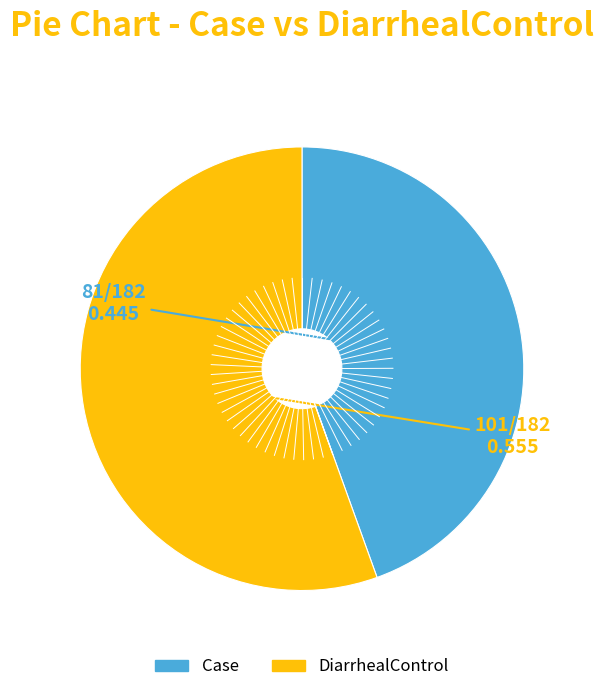

Approximately how many times larger is the value at DiarrhealControl compared to Case?

1.2